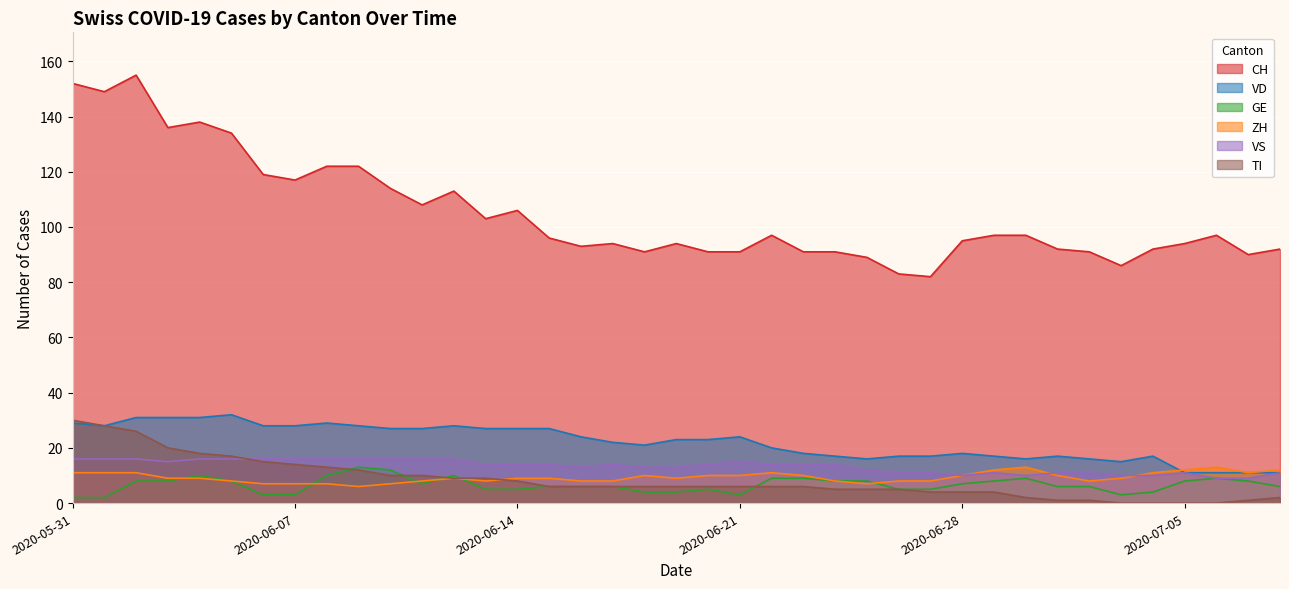

What is the difference between the maximum and minimum values in the GE series?

11